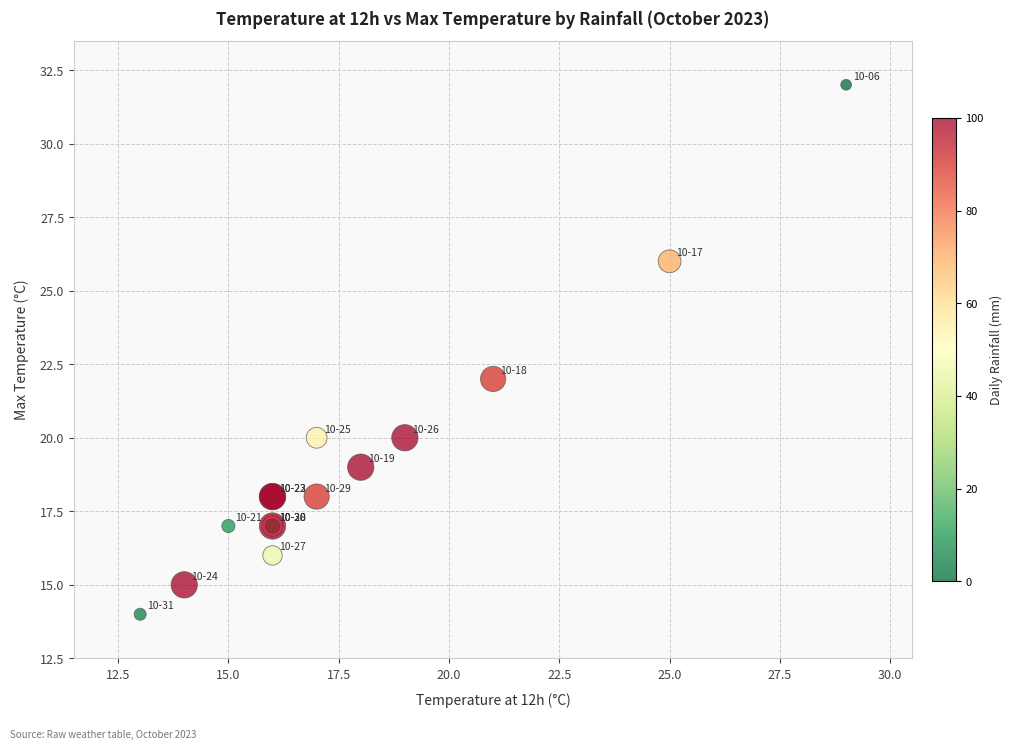

What Y value in the scatter plot is closest to 23?

22